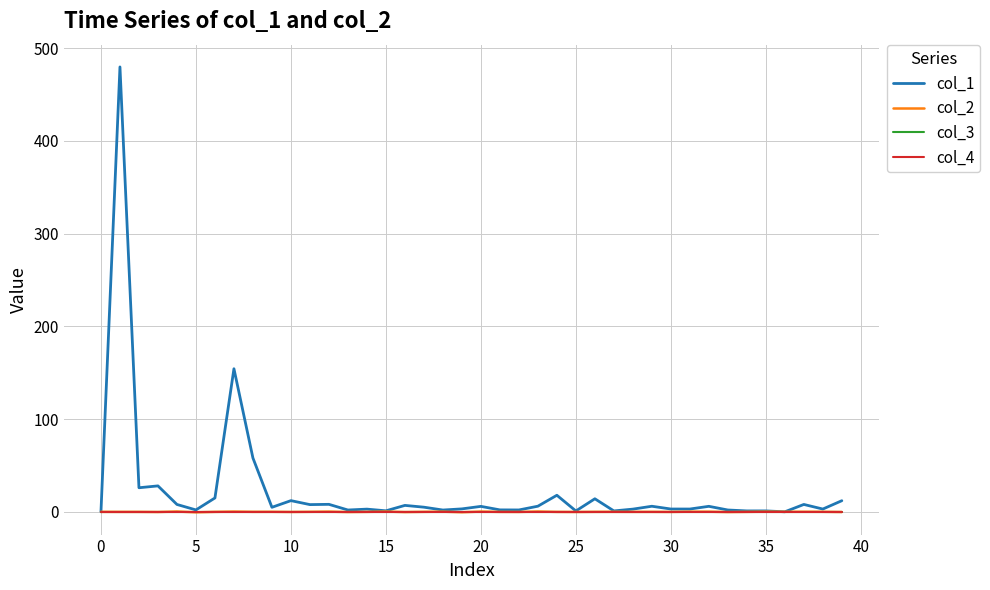

What is the sum of all col_2 values?

-0.3